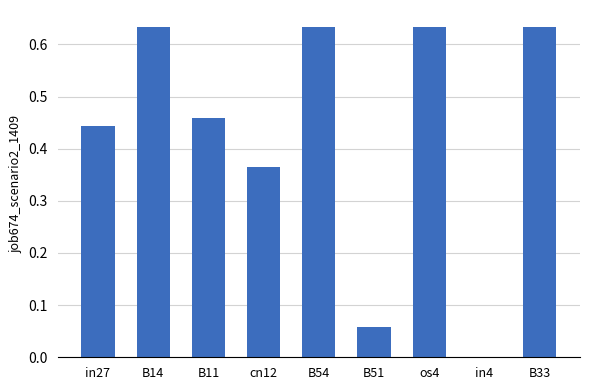

What is the sum of all values?

3.9